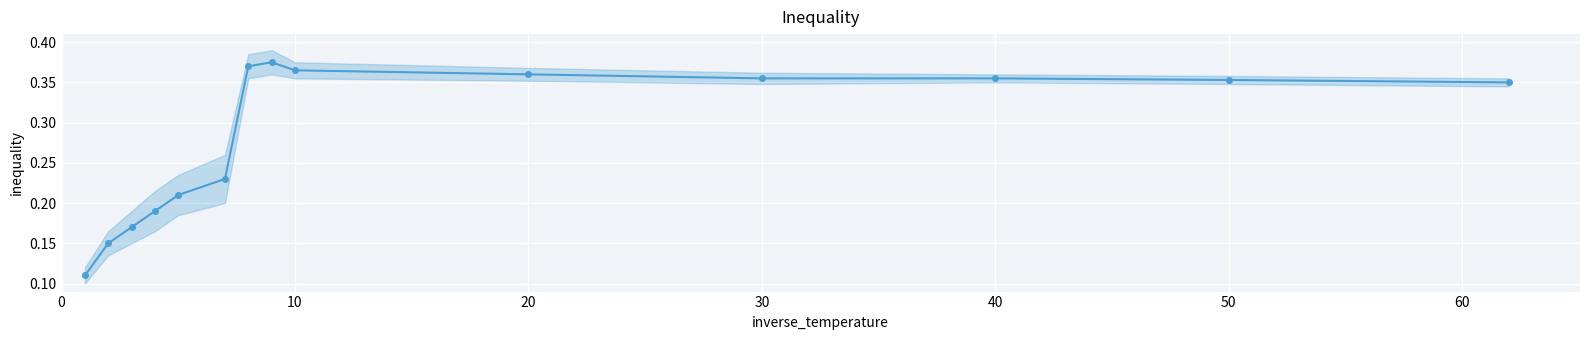

True or false: the data shows 0.3 at 40.

False